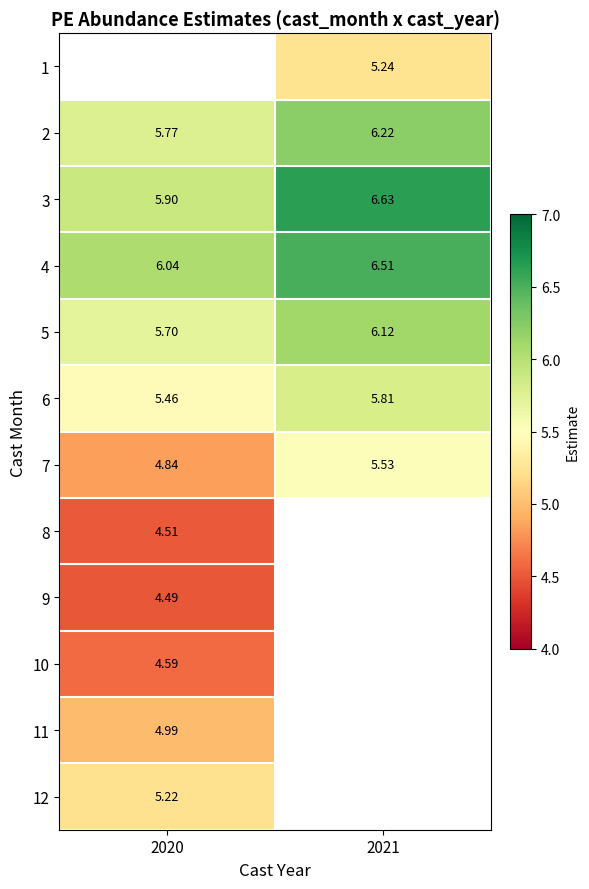

What is the maximum value shown in the chart?

6.6